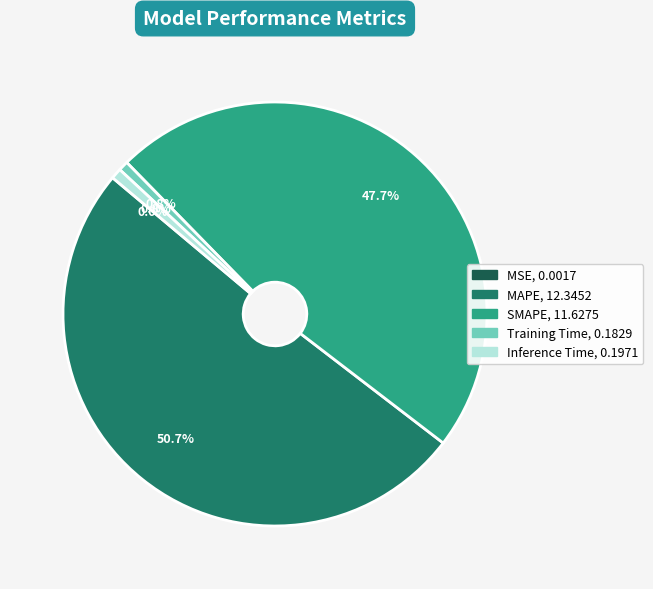

What percentage is the Inference Time slice, to the nearest percent?

1%